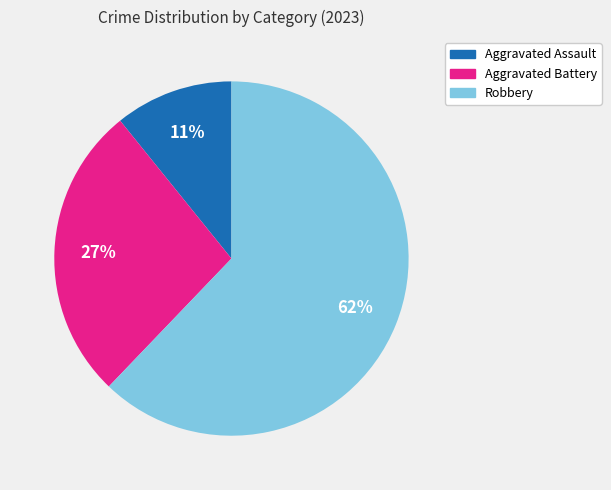

The Aggravated Battery slice represents 27% of the pie. True or false?

True